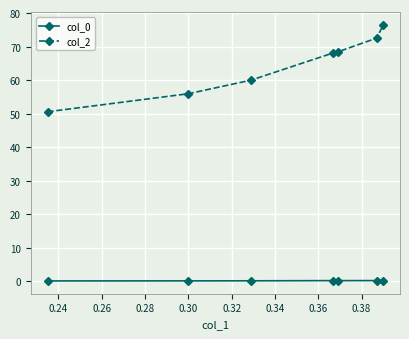

What is the difference between the maximum and minimum values in the col_2 series?

25.9